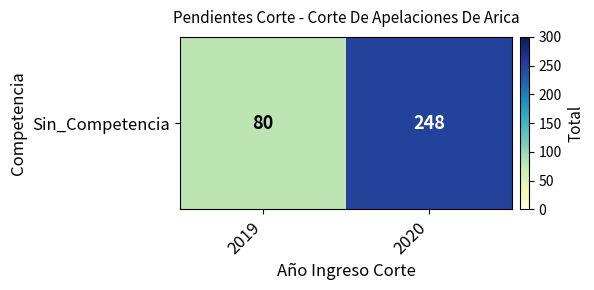

Which category has the highest value across all series?

2020